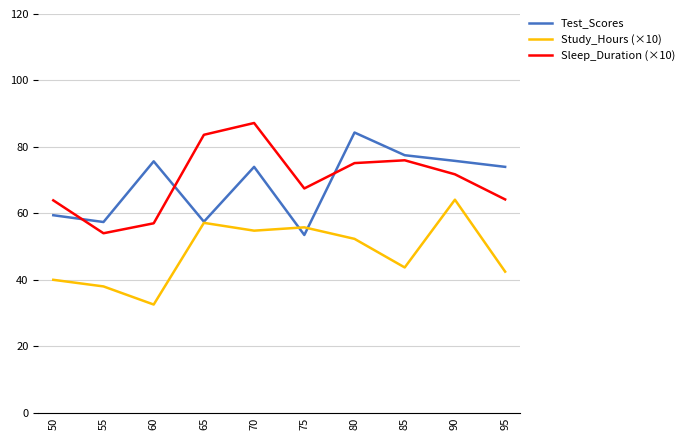

What is the maximum value for Test_Scores?

84.3